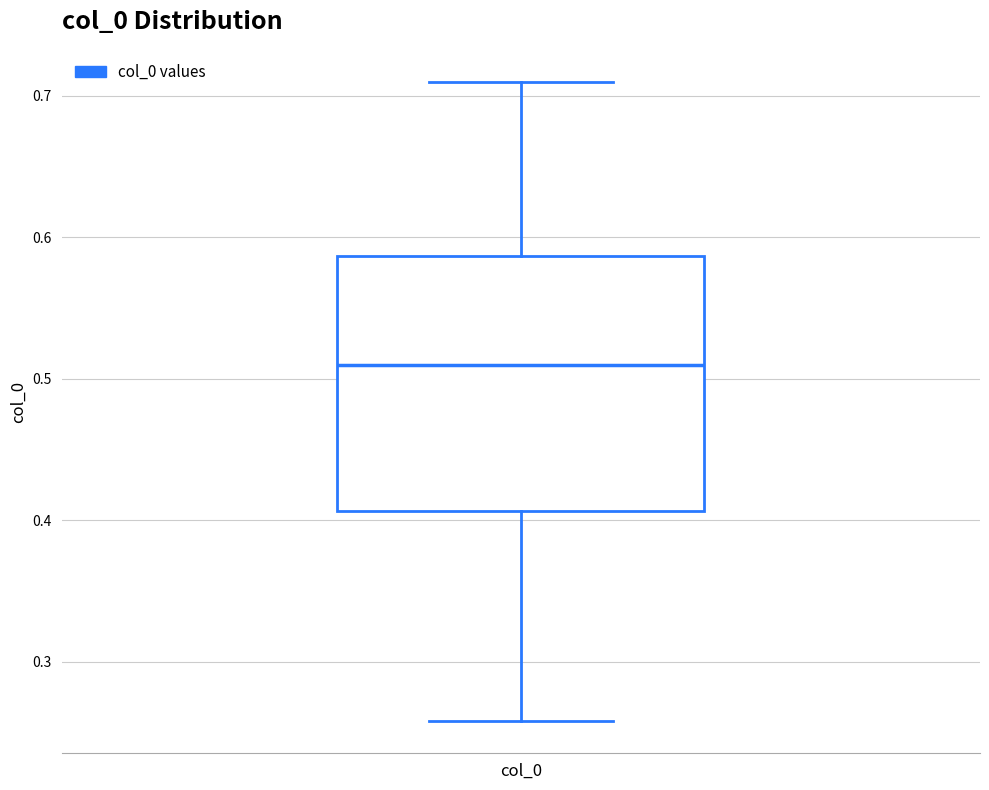

Read this box plot against the y-axis: the position of the median line, the range covered by the box, and the ends of both whiskers. The values are not printed on the chart, so give them approximately, as read against the axis.

median 0.51, box 0.41 to 0.59, whiskers 0.26 to 0.71